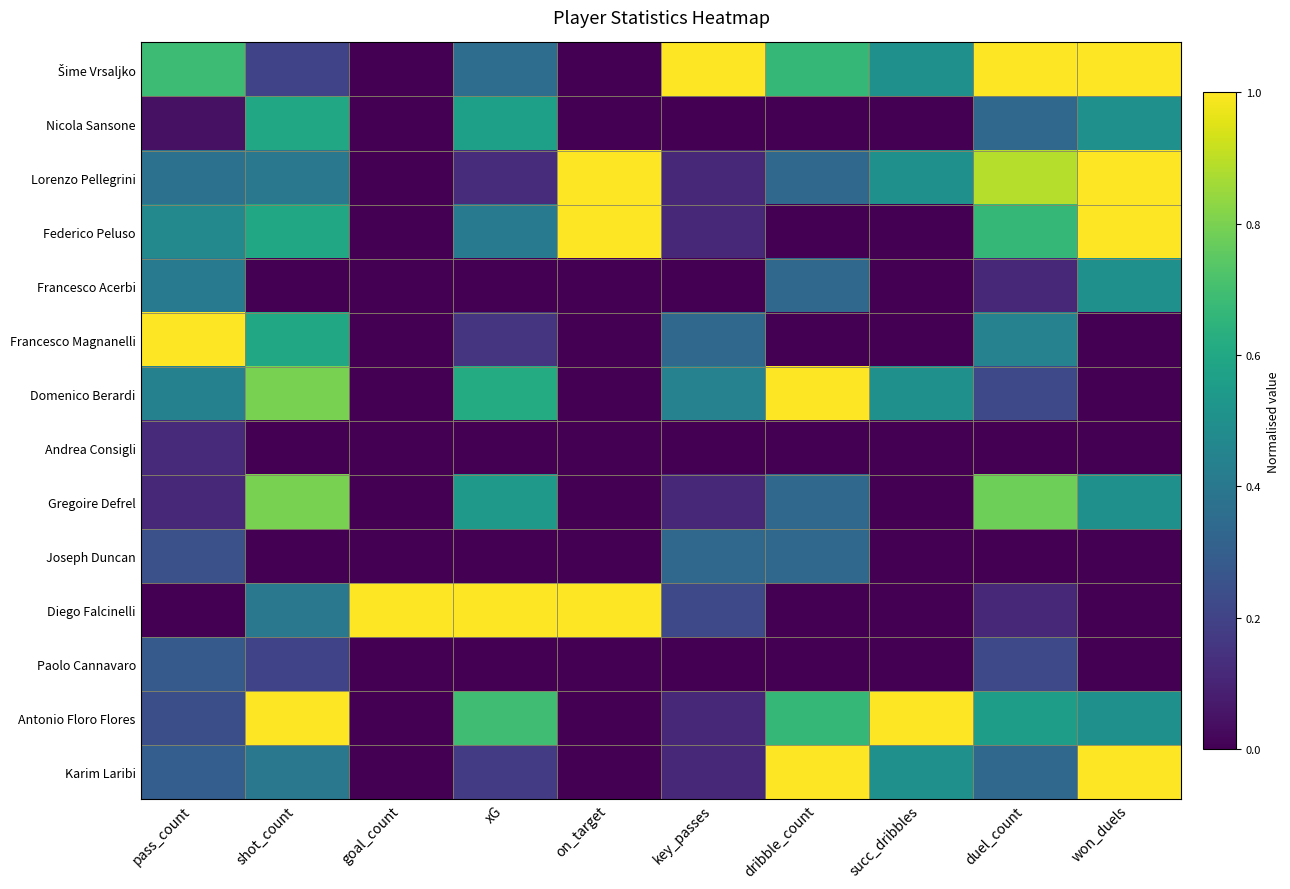

Between succ_dribbles and duel_count, which is larger?

duel_count